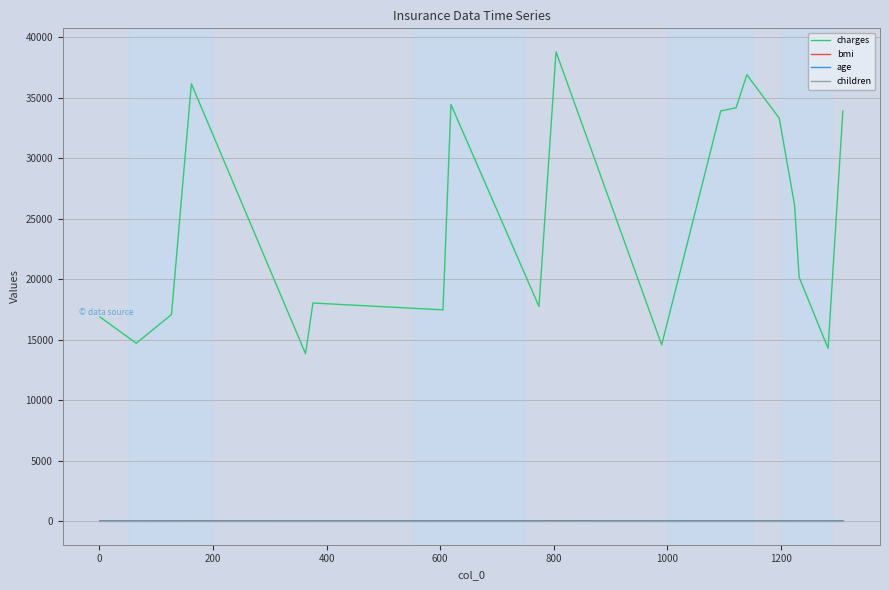

What is the maximum value shown in the chart?

38792.7